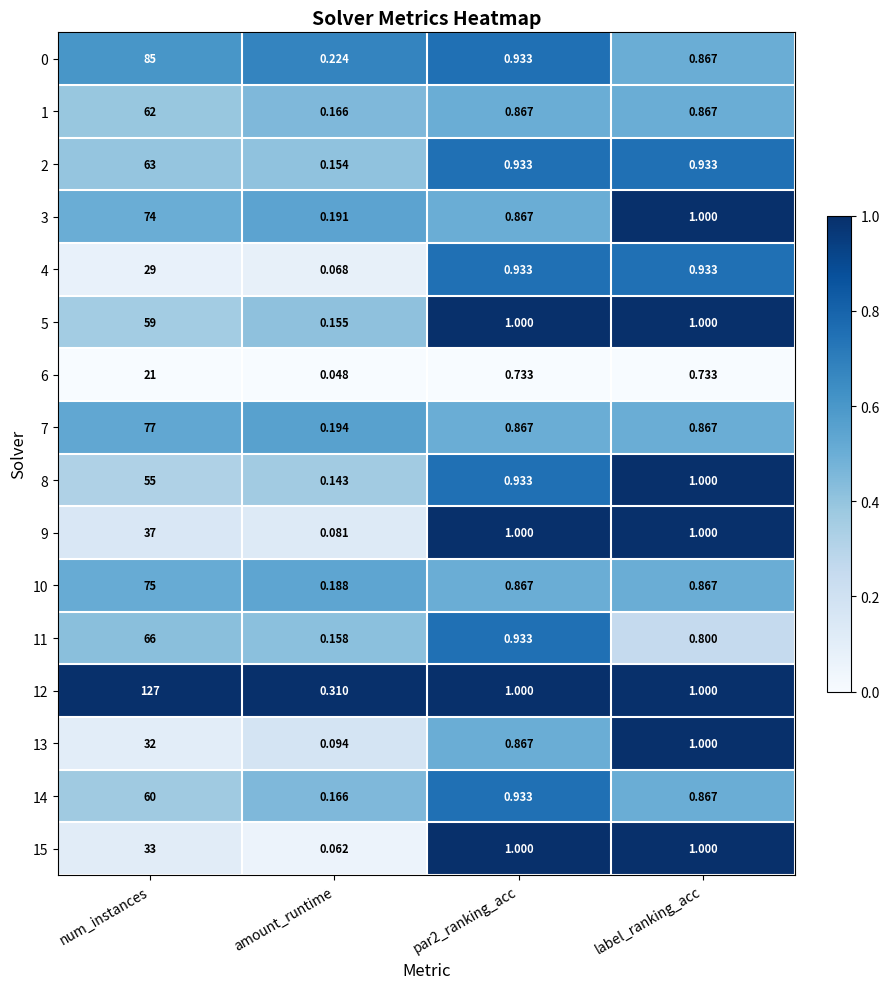

Which series has the widest spread of values?

12